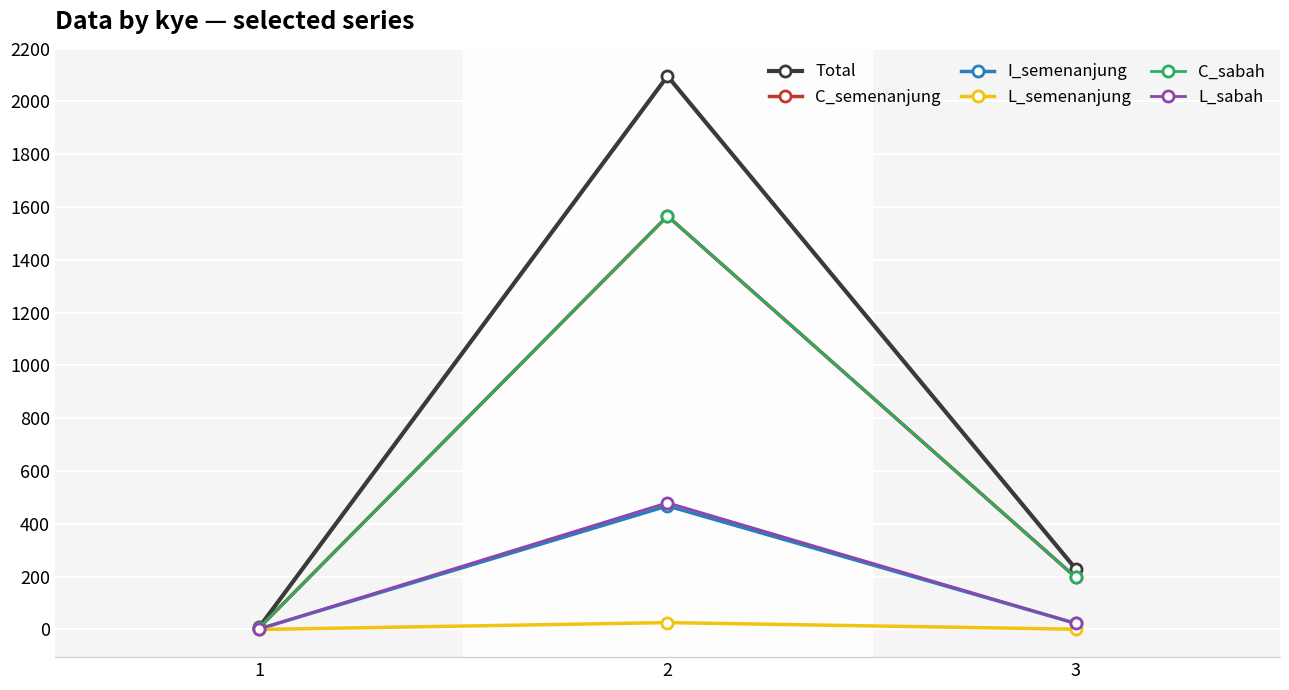

List the series in order of their peak value, highest first.

Total, C_semenanjung, C_sabah, L_sabah, I_semenanjung, L_semenanjung